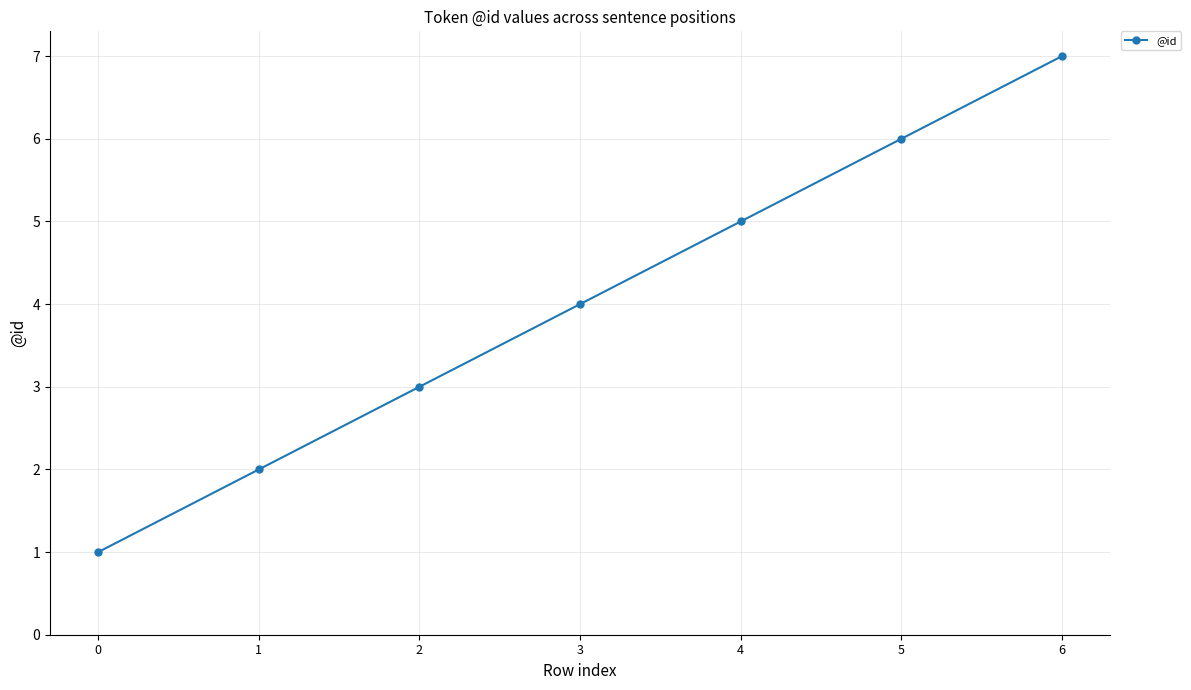

The value at 0 is 1. True or false?

True